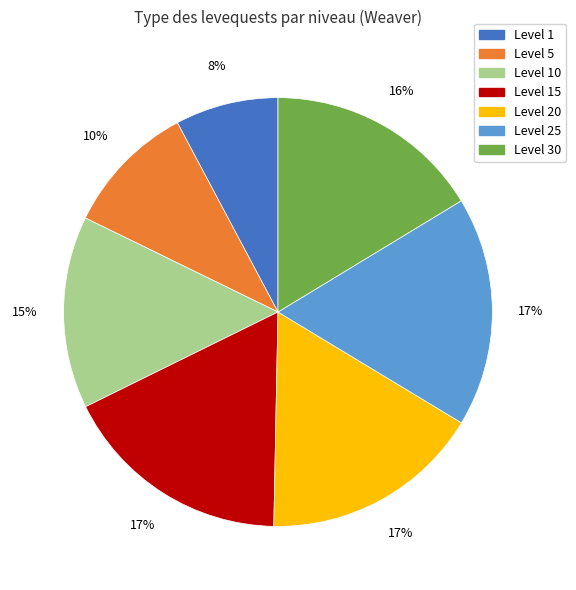

Which slice is the smallest?

Level 1